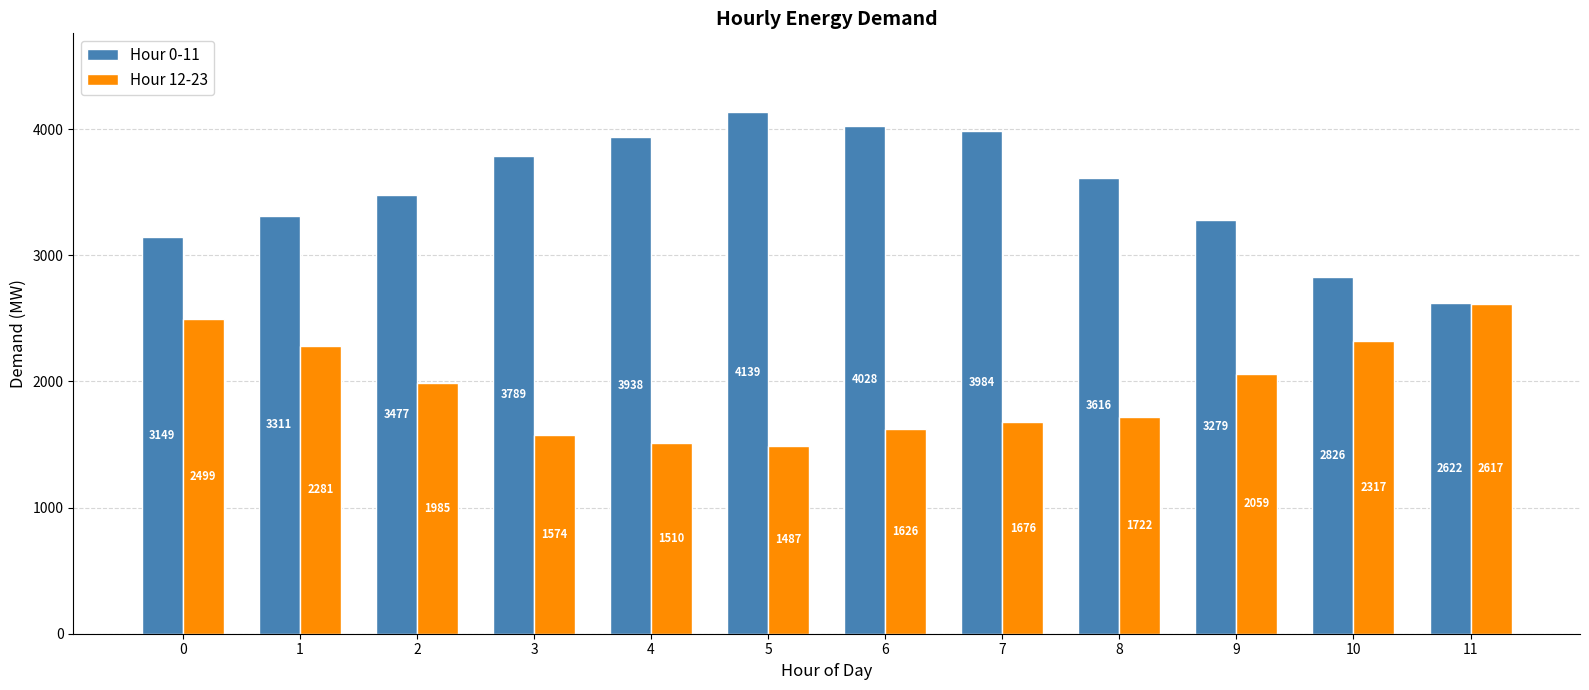

Which category has the highest value in the Hour 0-11 series?

5